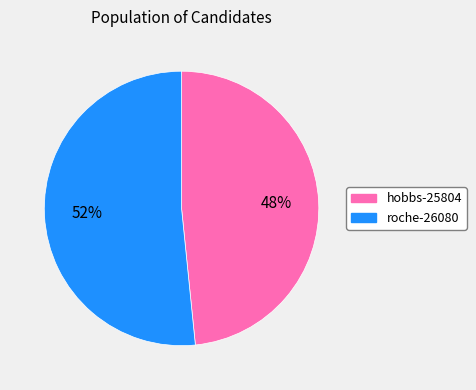

To the nearest percent, what percentage of the pie is roche-26080?

52%